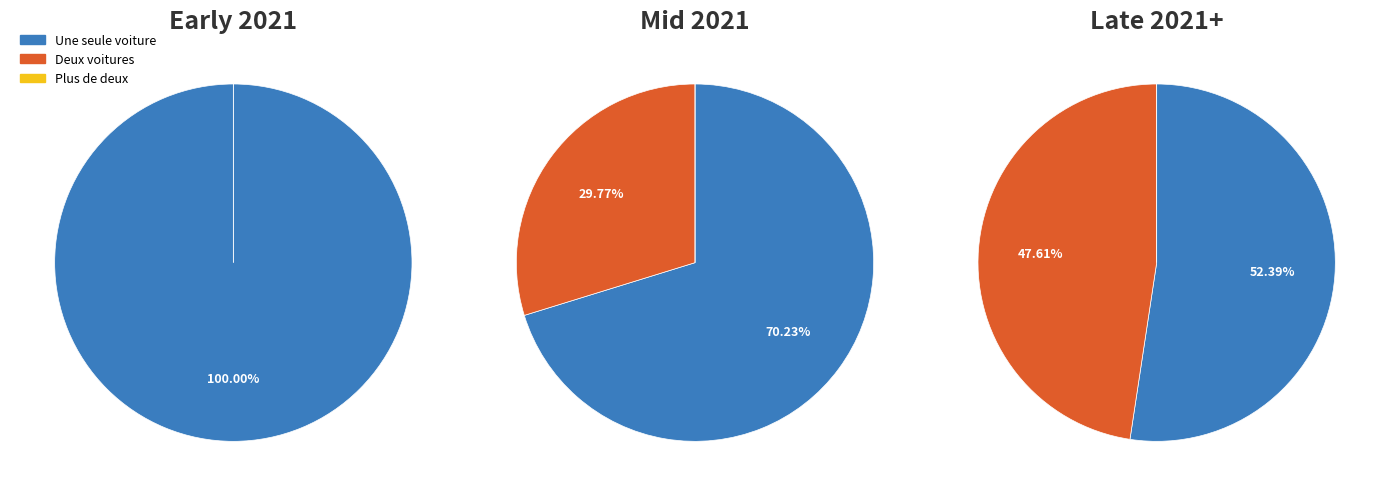

Does 2021-08-31 represent more than half of the total?

No